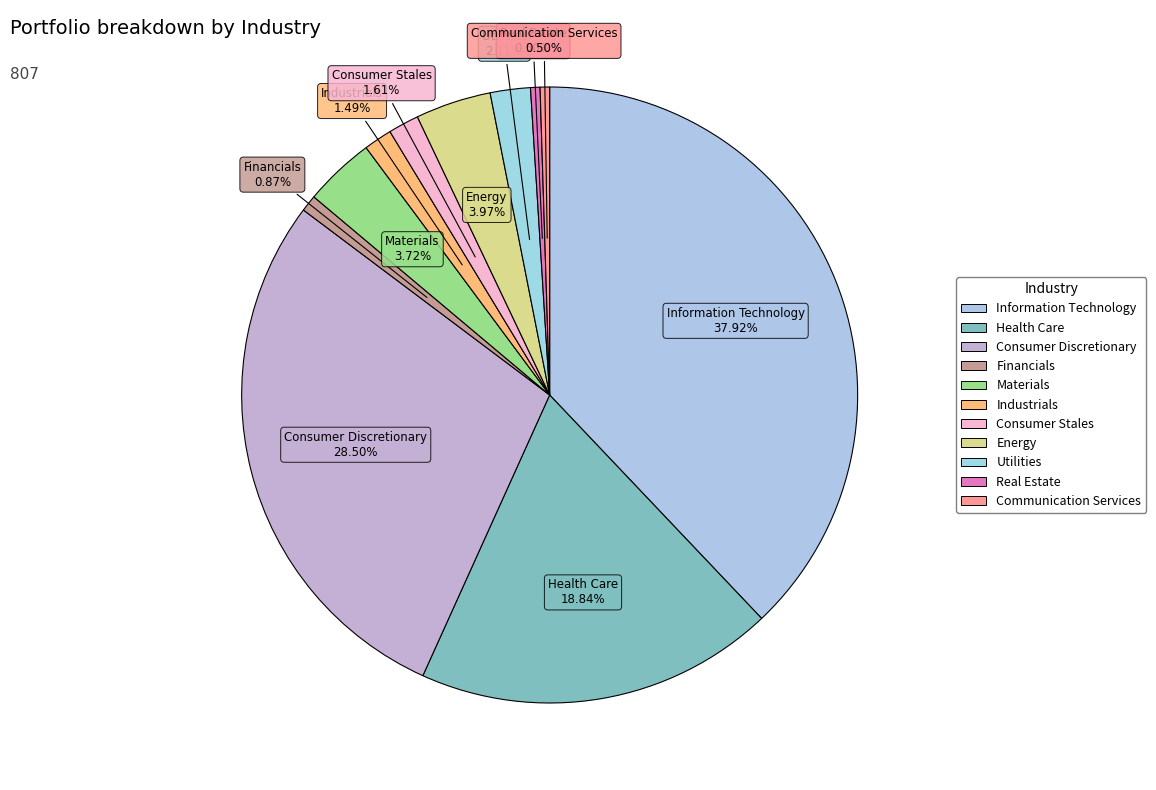

To the nearest percent, what is the combined percentage of Communication Services and Utilities?

3%